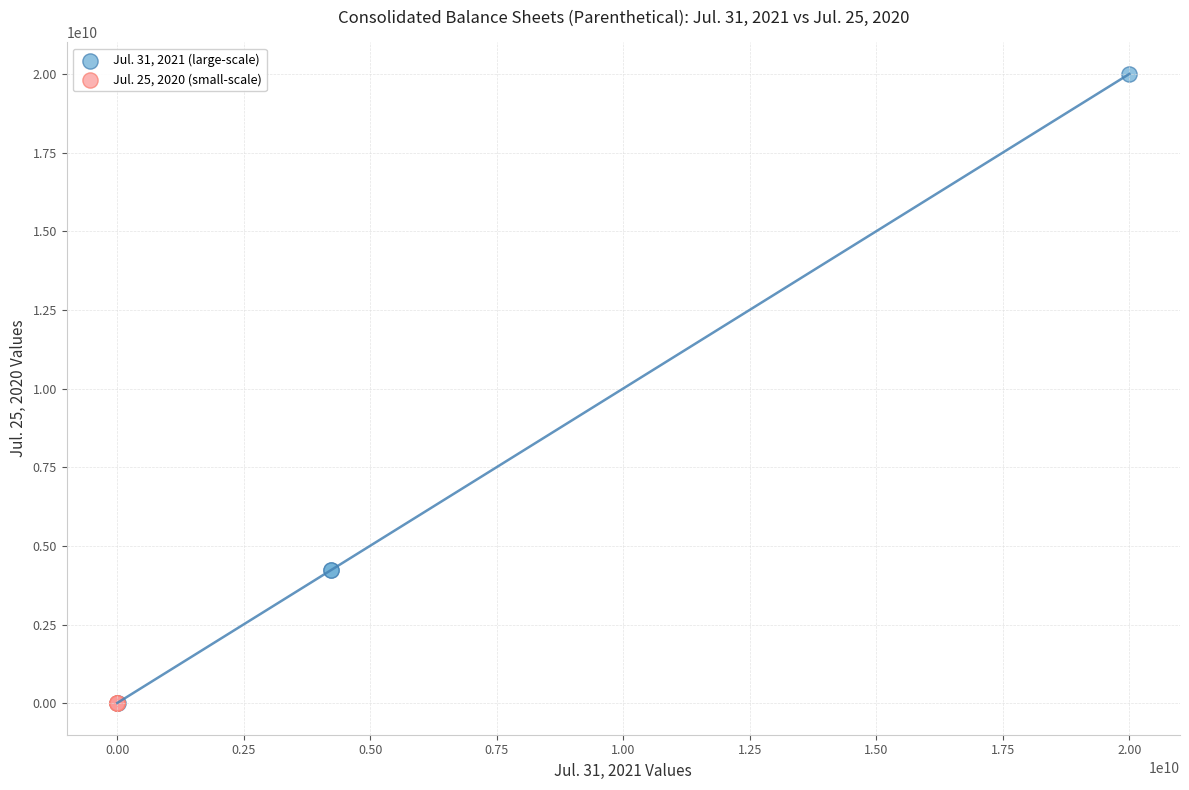

What are all the series names shown in the legend?

Jul. 31, 2021 (large-scale), Jul. 25, 2020 (small-scale)